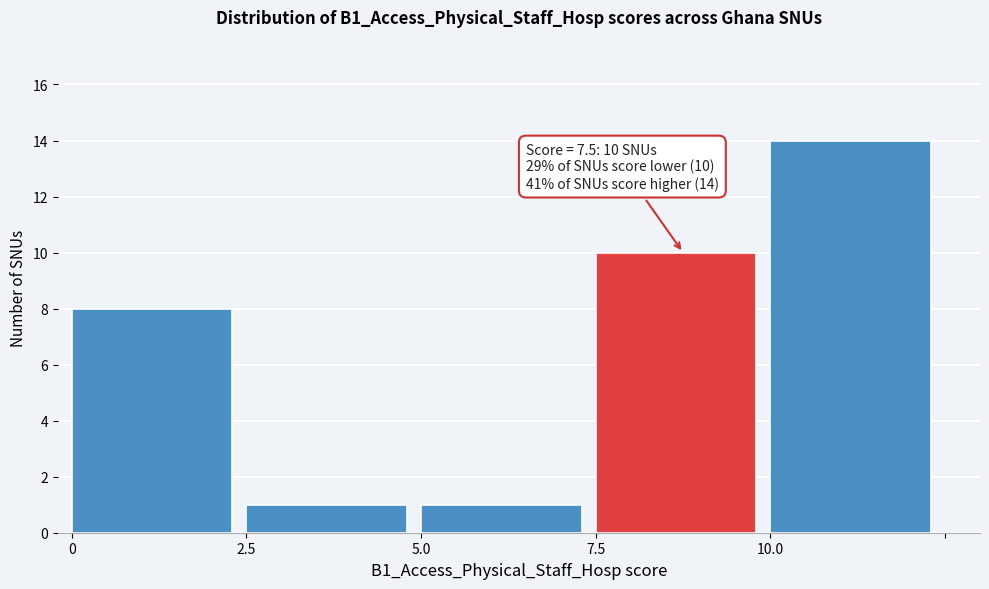

Reading right to left, extract all data points from this chart.

14	10	1	1	8